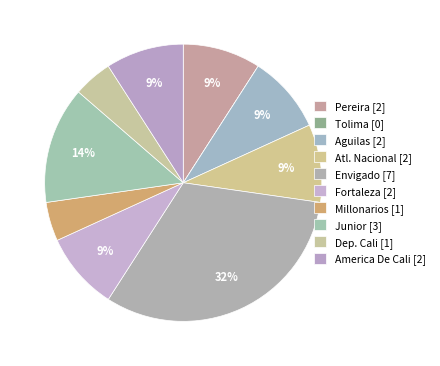

What is the largest slice in the pie chart?

Envigado